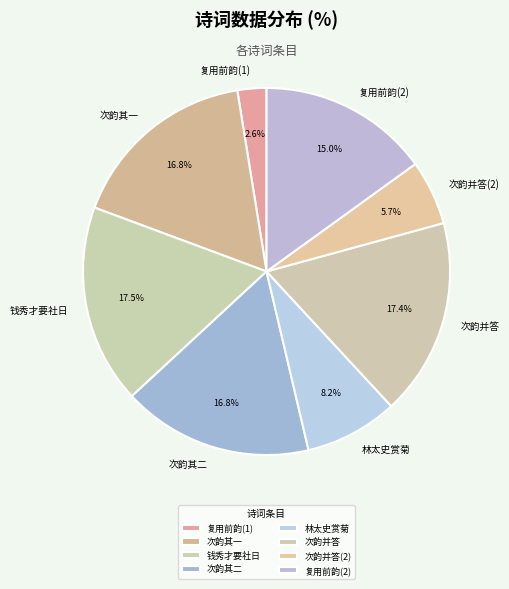

Which slice is the smallest?

复用前韵(1)